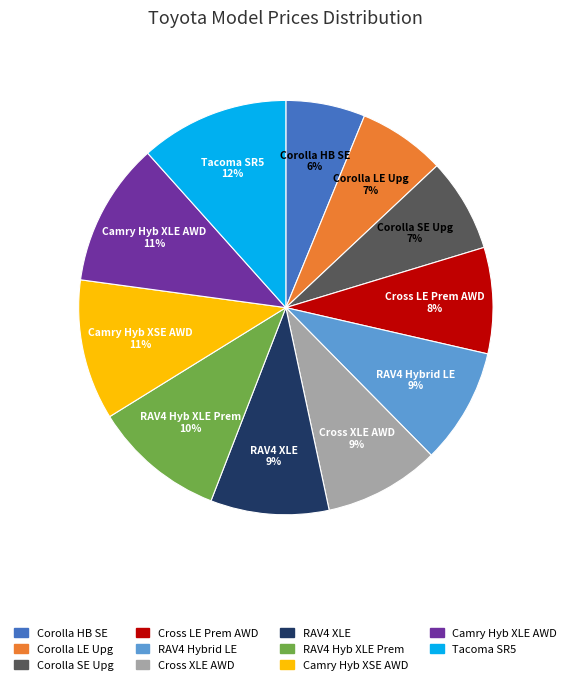

How many segments does this pie chart have?

11